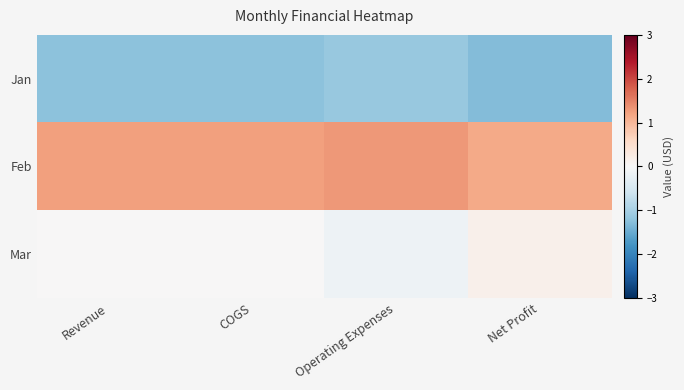

Which series has the largest total across all categories?

Feb